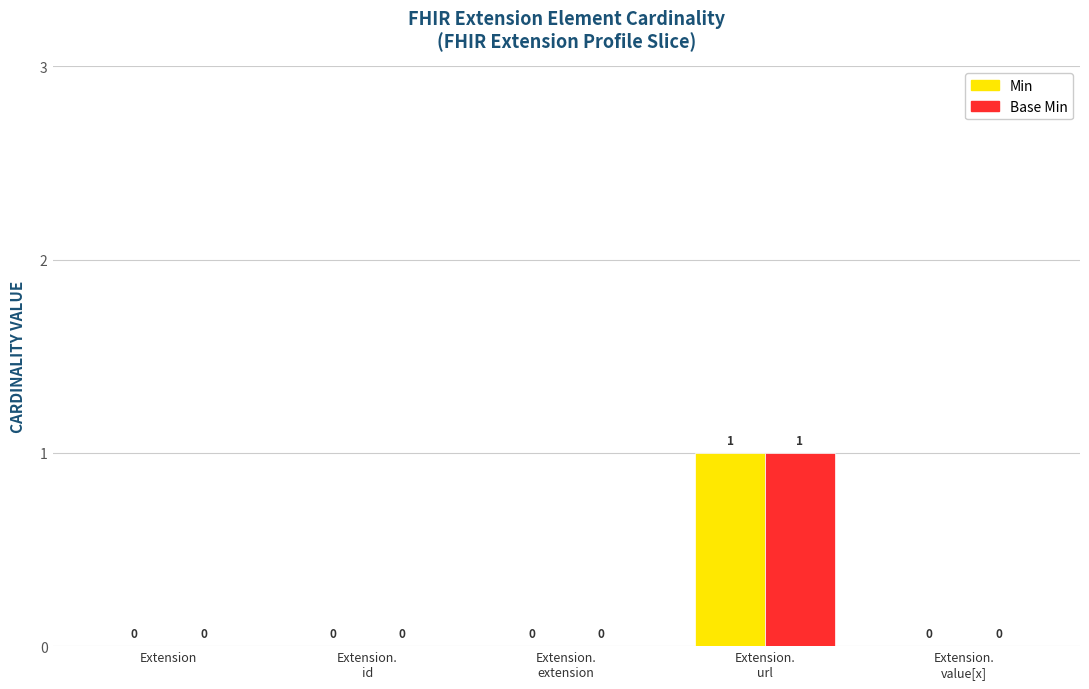

How many Base Min values are between 0 and 1?

5